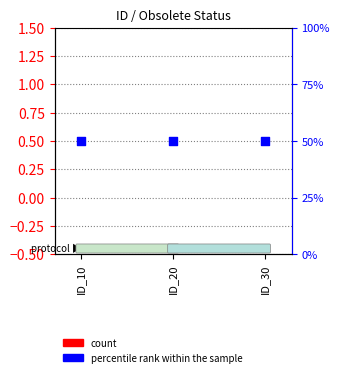

Which series contains the highest Y value?

percentile rank within the sample